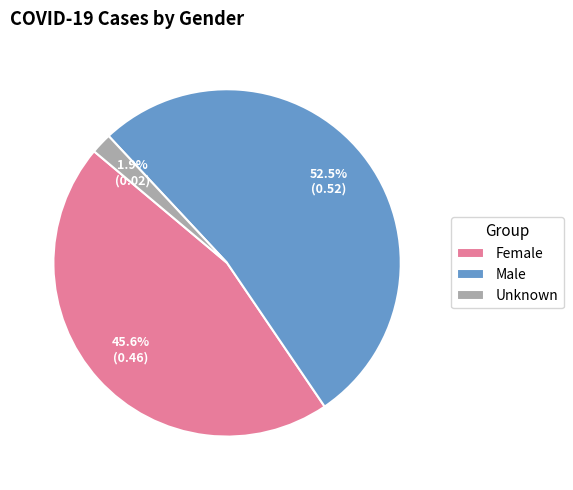

Combined, what portion of the pie is Unknown and Female?

47.5%